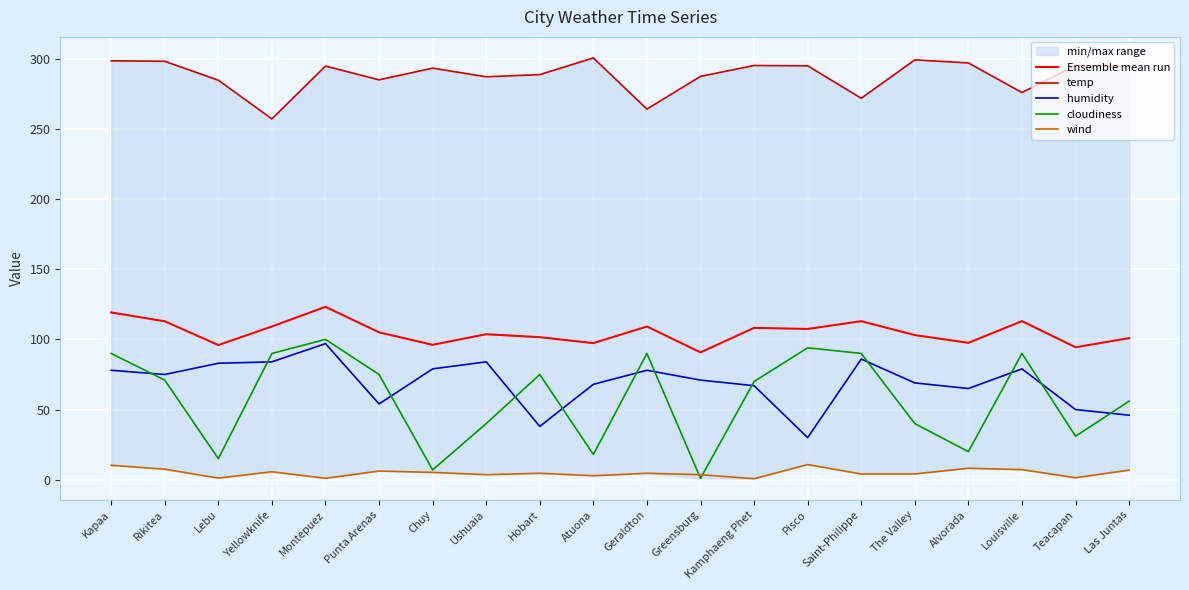

At Las Juntas, list the series in order from largest to smallest.

temp, Ensemble mean run, cloudiness, humidity, wind